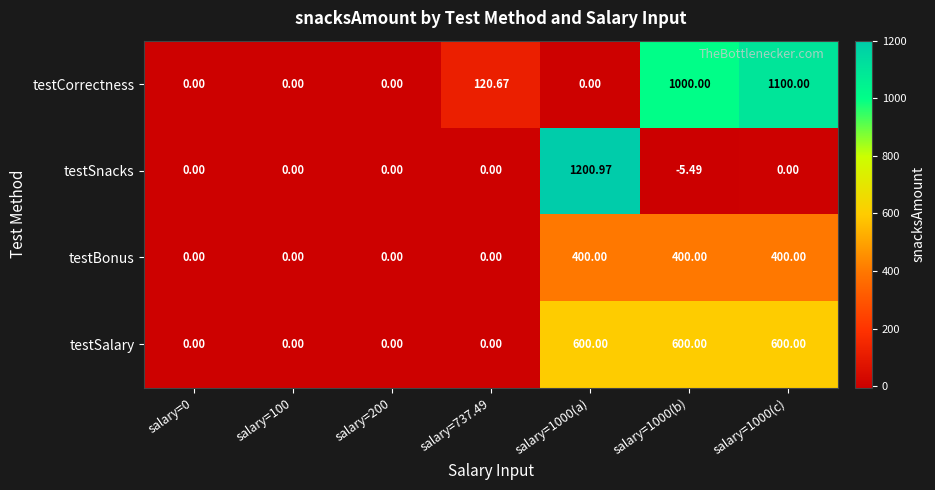

Which series has the largest total across all categories?

testCorrectness